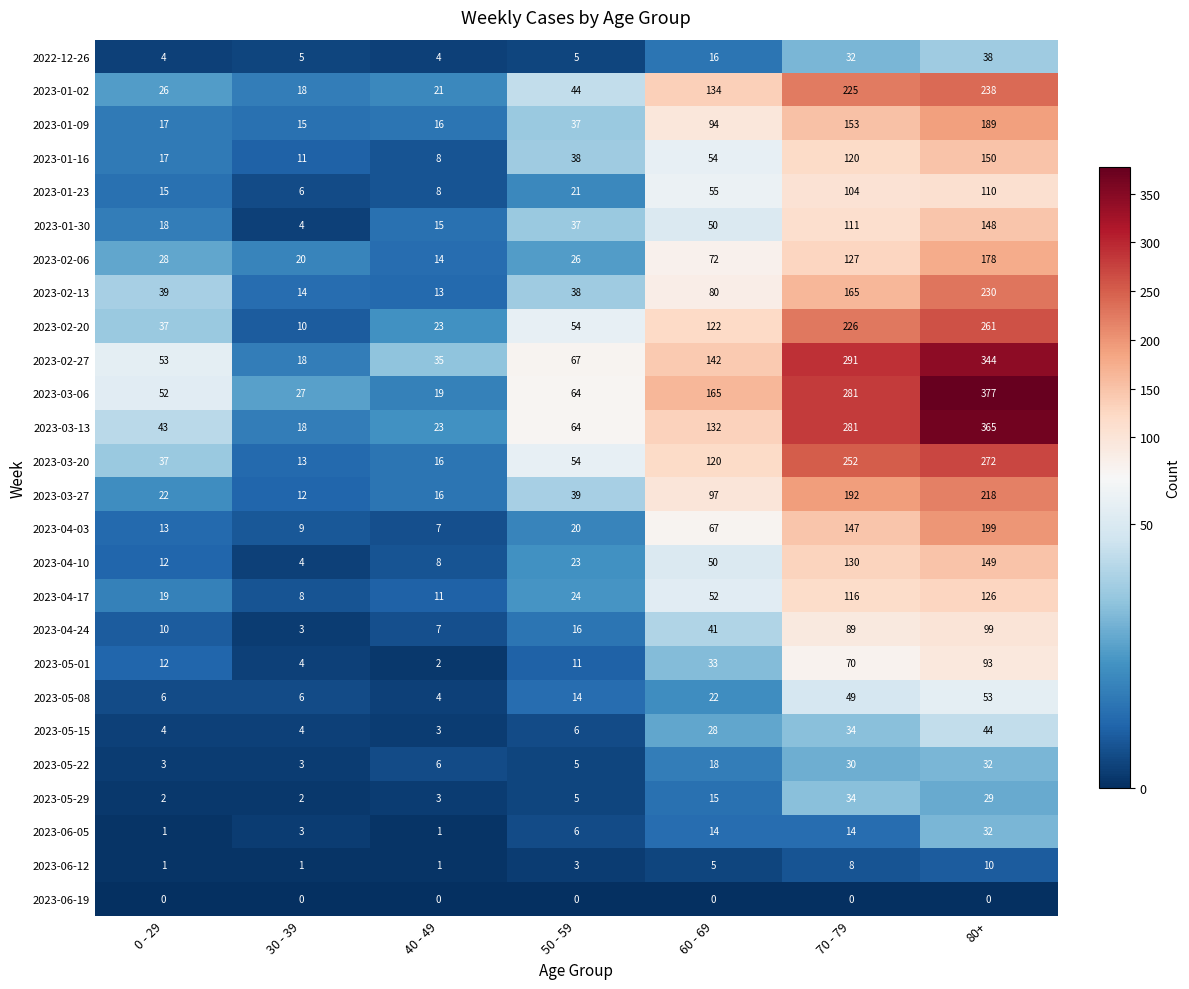

True or false: 2023-03-20 has a value of 419 at 70 - 79.

False